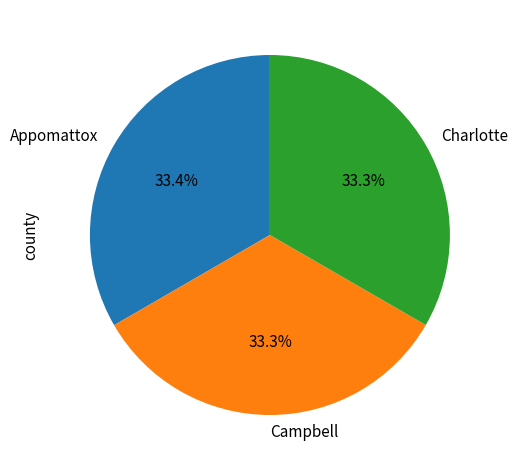

Is there a majority slice in this chart?

No